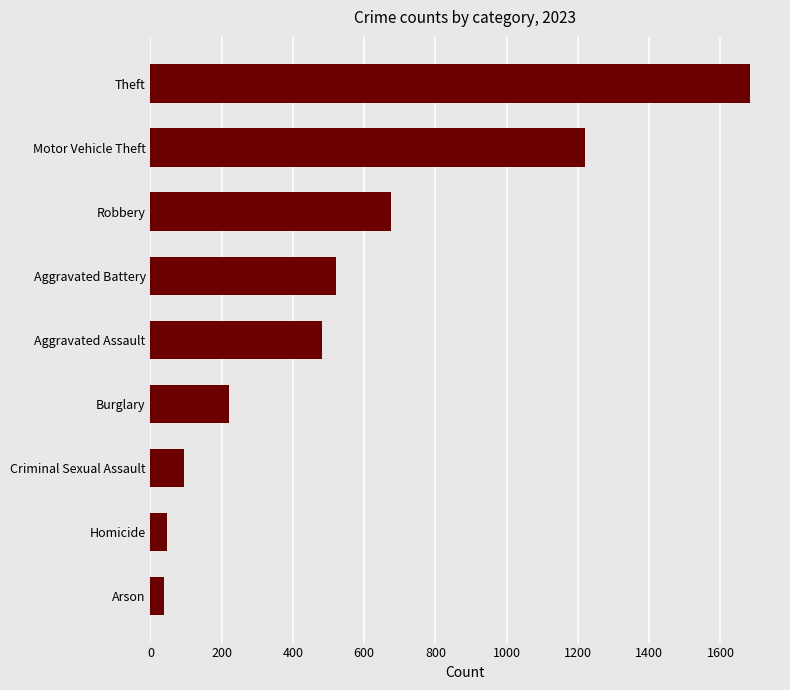

Reading bottom to top, extract all data points from this chart.

37	47	93	220	481	520	676	1221	1683